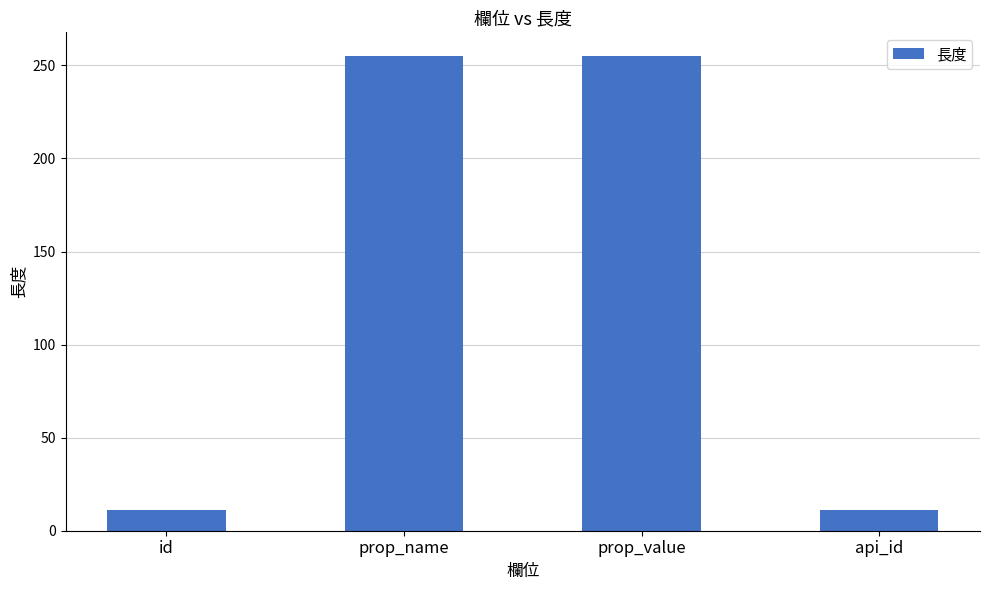

Count the values in the range 11 to 255.

4